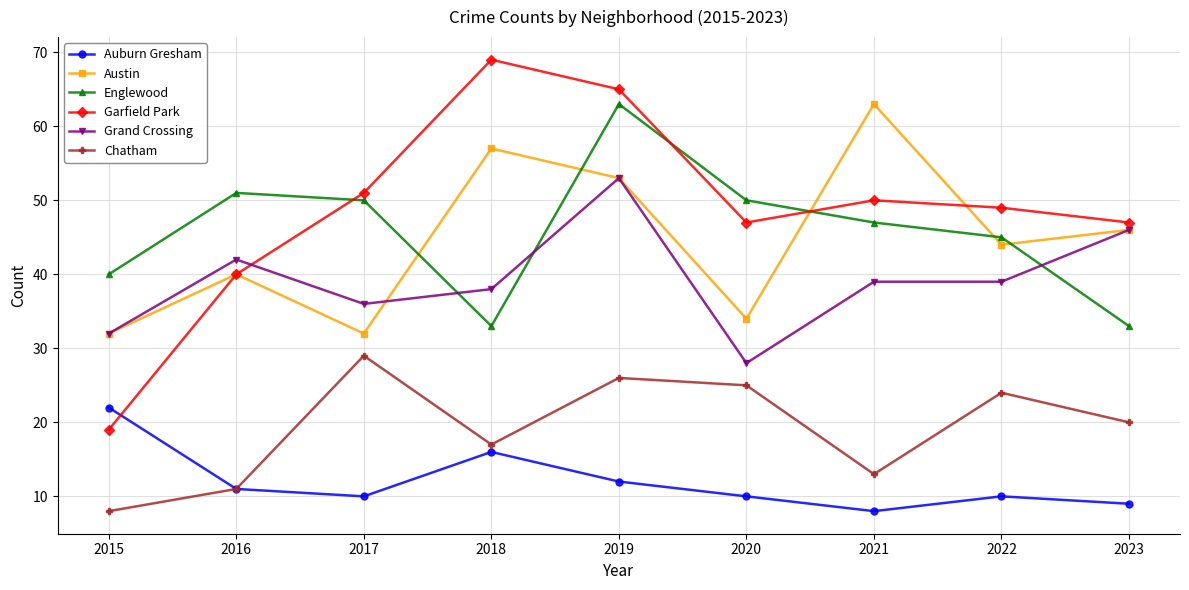

Does the chart display data point markers on the line(s)?

Yes